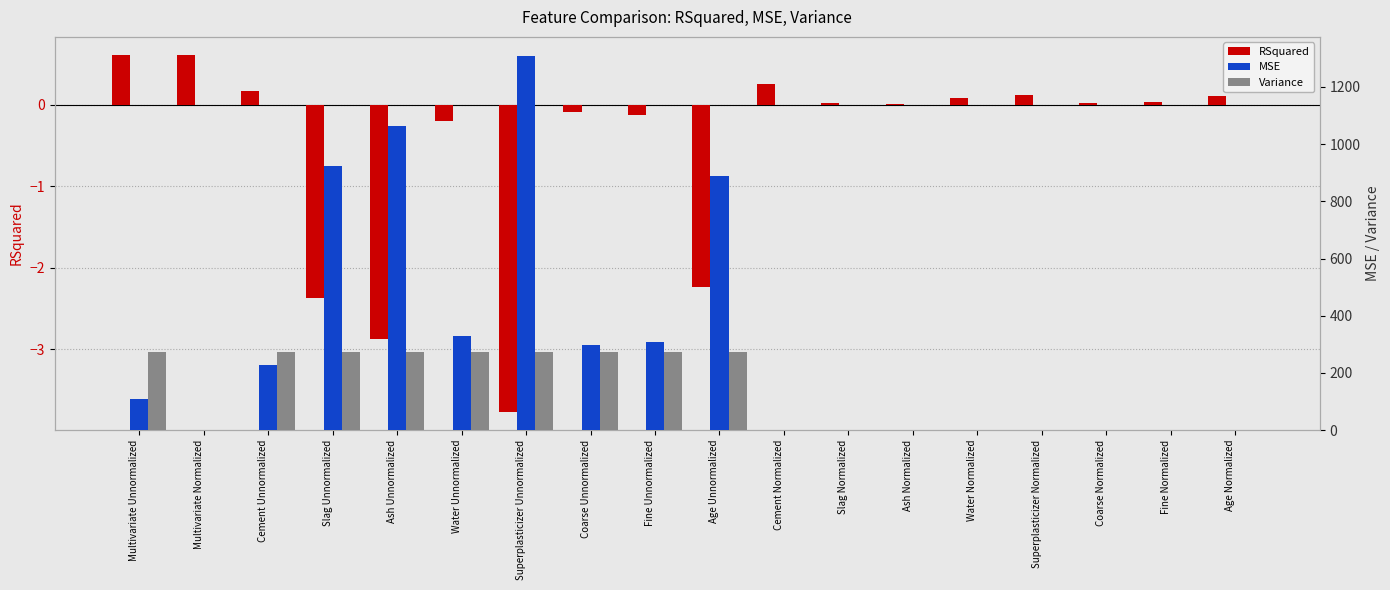

Rank the series by their maximum value, from highest to lowest.

MSE, Variance, RSquared